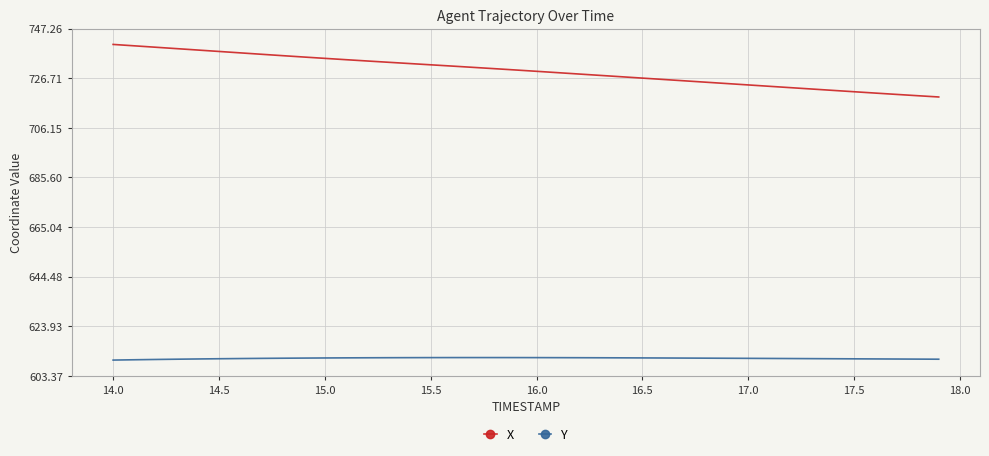

What is the greatest value displayed?

740.7